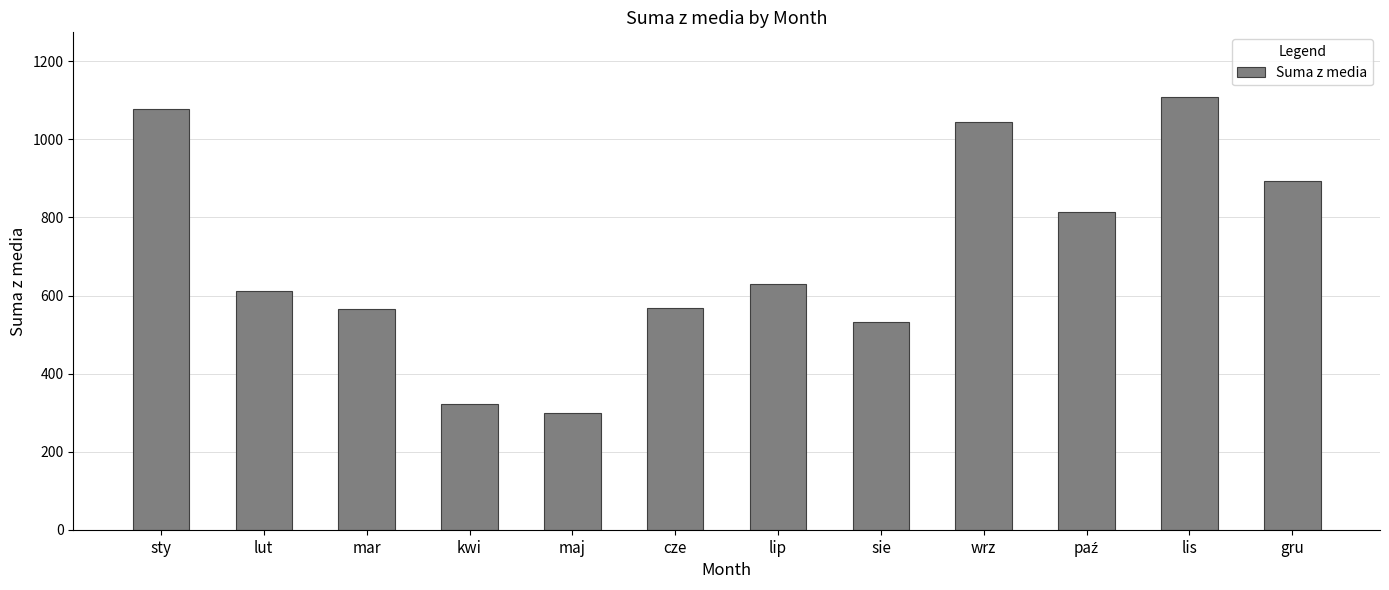

What is the label of the 10th bar from the right?

mar